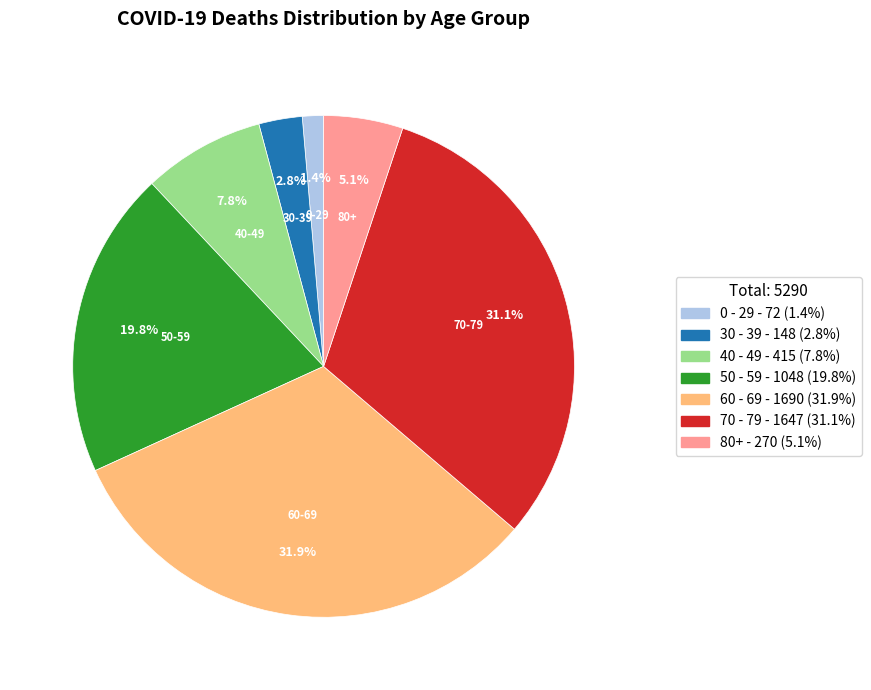

Is there a majority slice in this chart?

No